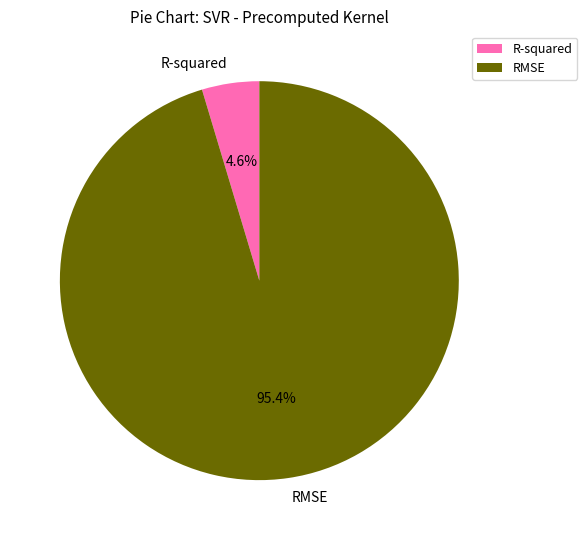

Which category has the biggest portion of the pie?

RMSE